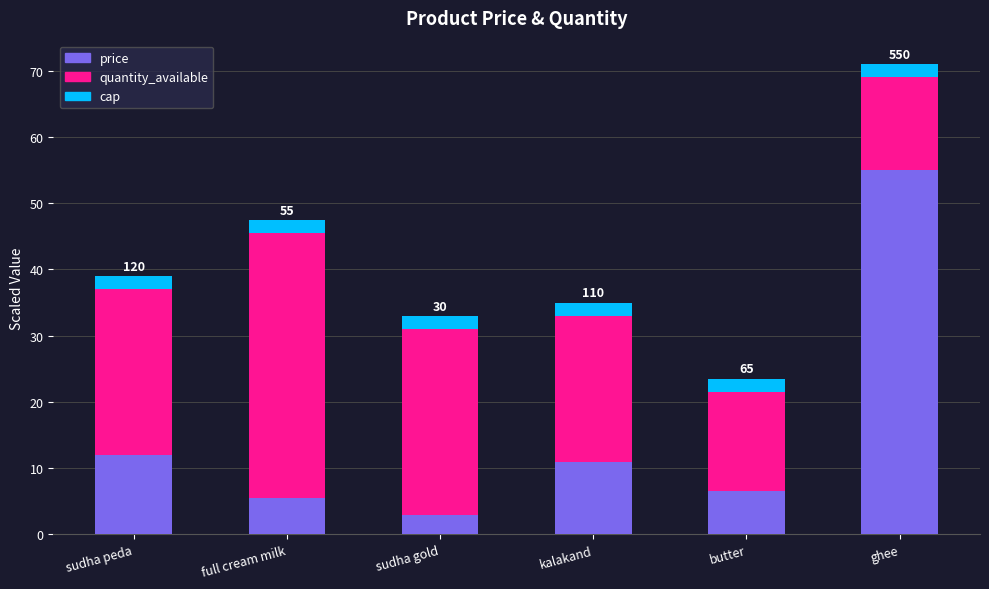

Where does the quantity_available series first go above 25?

full cream milk